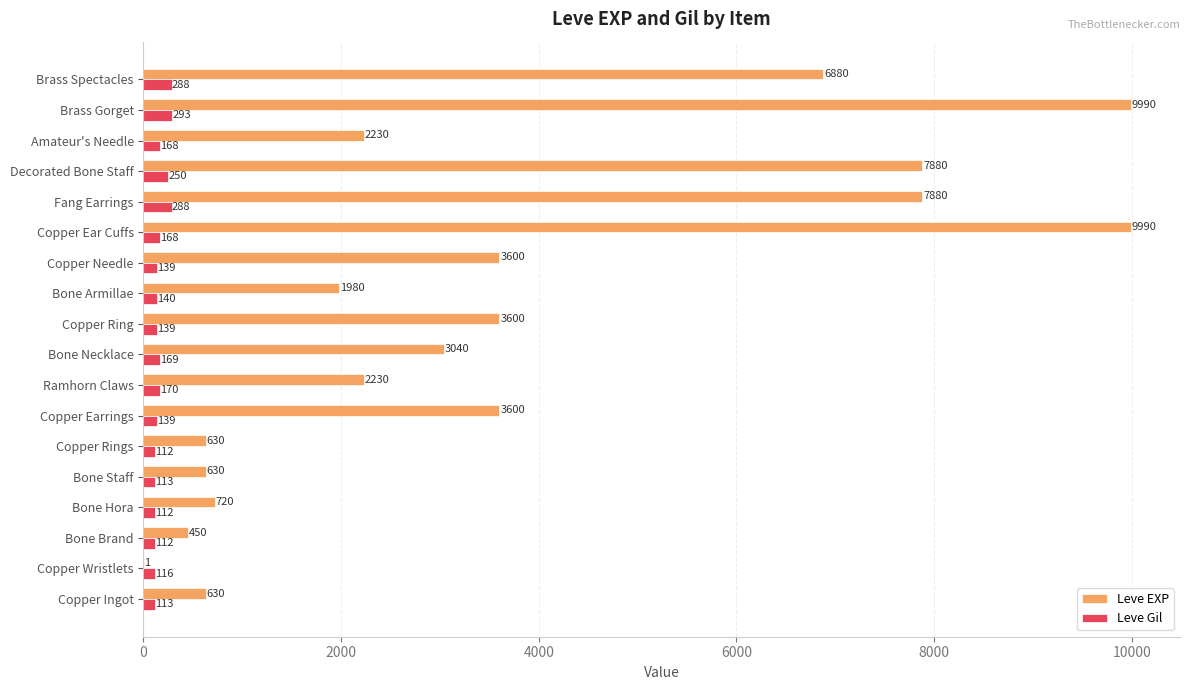

What is the approximate value of Leve EXP at Copper Ingot, to the nearest 100?

600